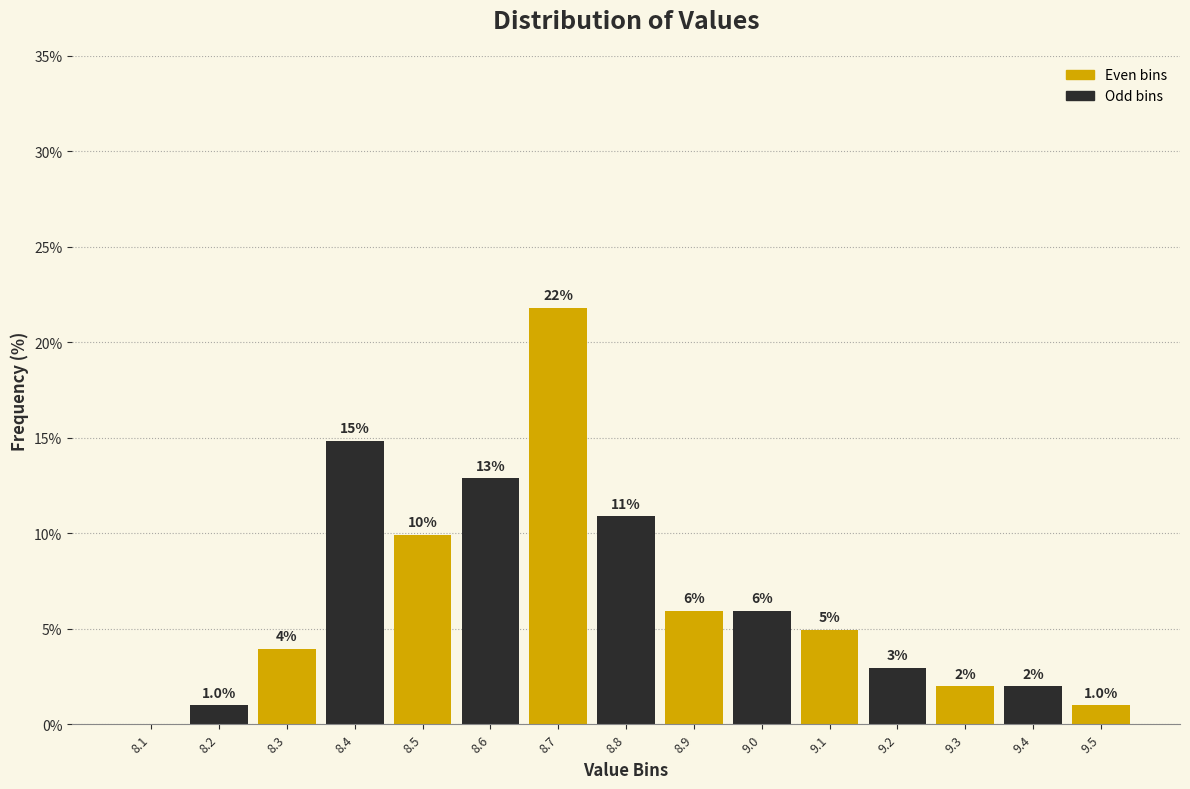

The value at 9.4 is 2.0. True or false?

True